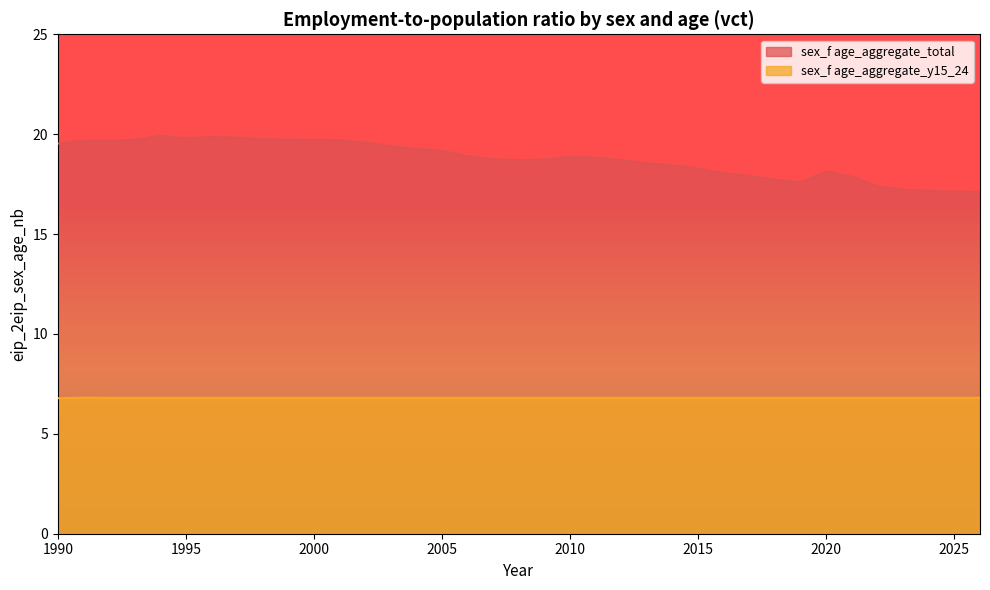

At which category does sex_f age_aggregate_total reach its first local peak?

1994